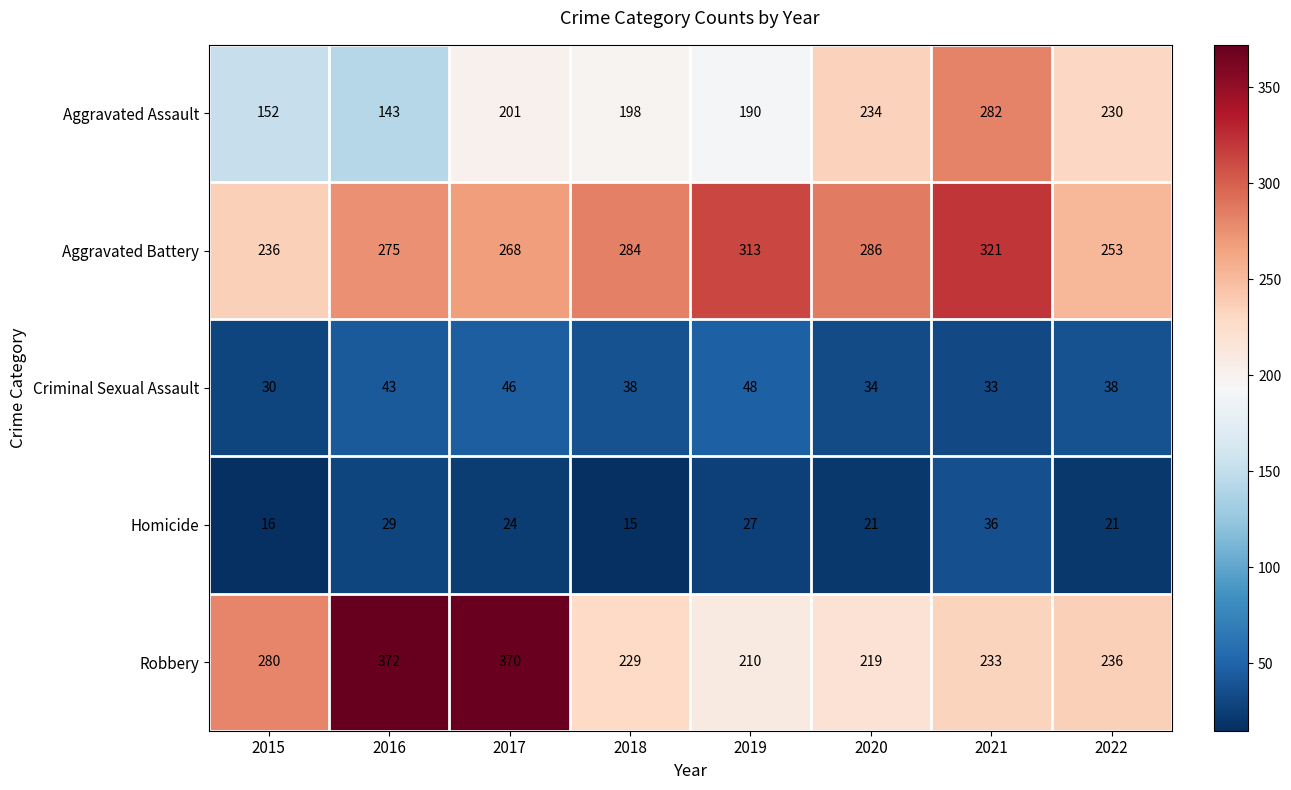

What is the lowest value of the Robbery series?

210